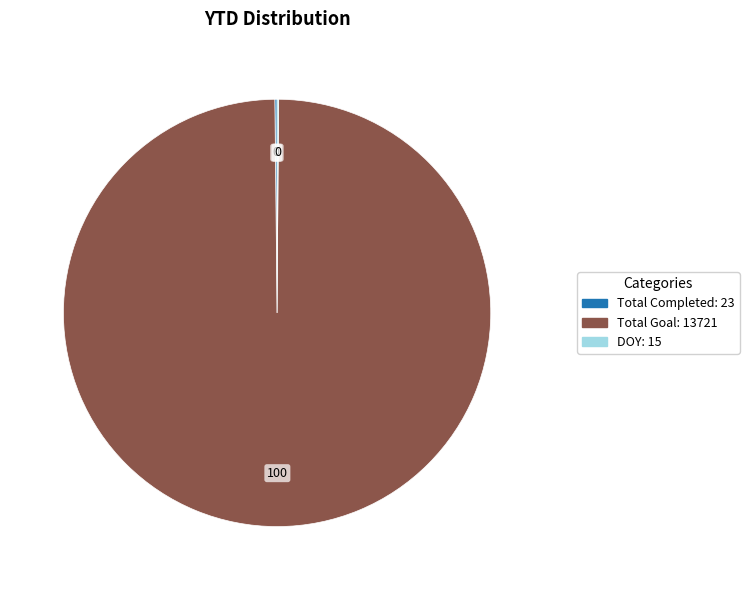

Is there a majority slice in this chart?

Yes